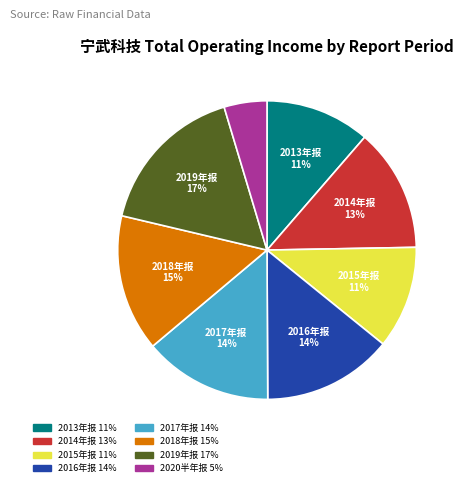

Is there a majority slice in this chart?

No